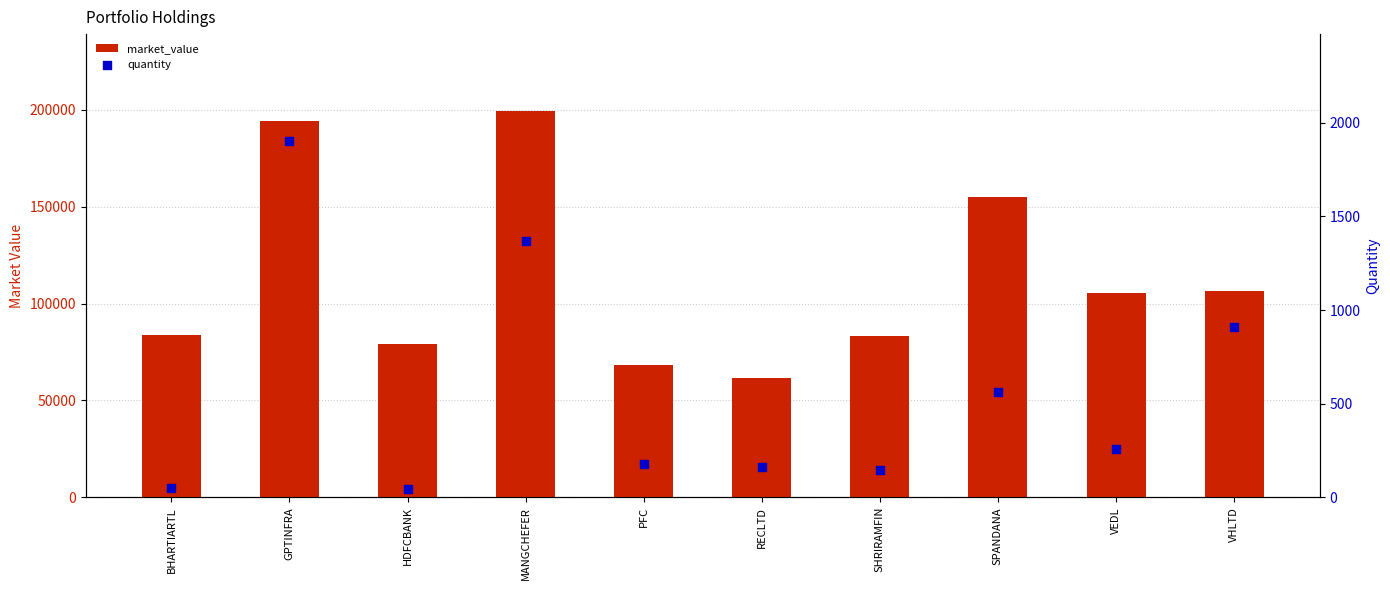

Which series has the widest spread of Y values?

market_value